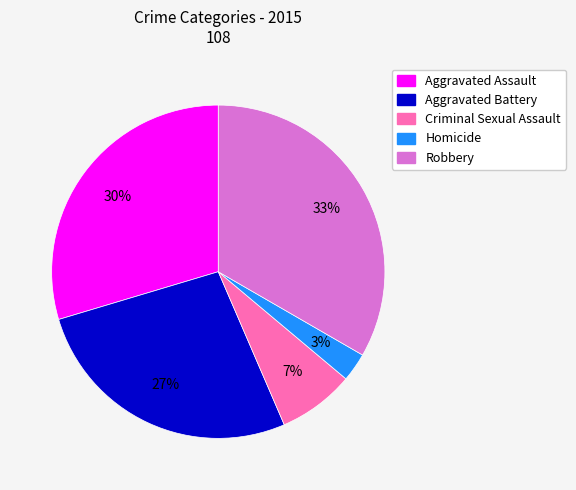

Which category has the smallest portion of the pie?

Homicide